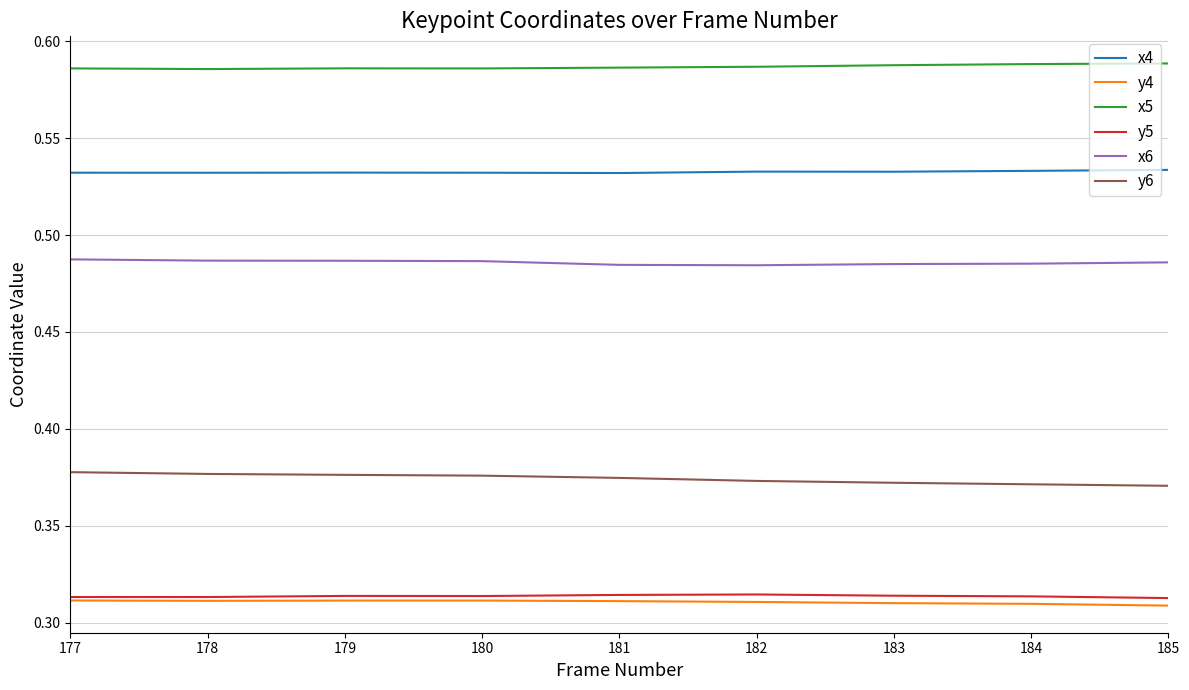

True or false: y6 and x6 intersect in this chart.

False